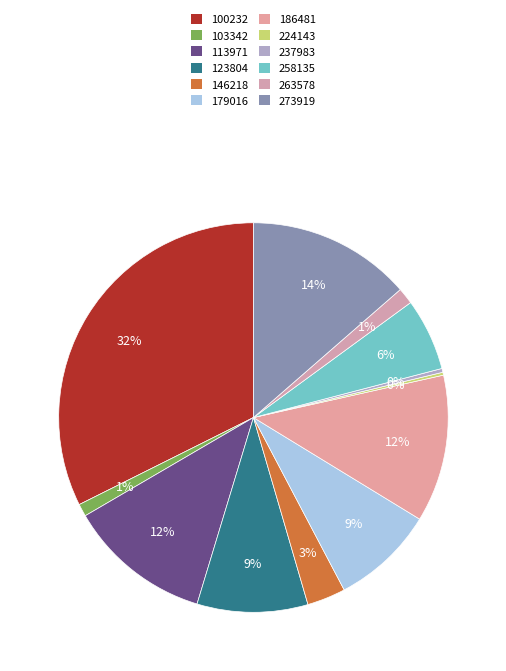

How many slices are in this pie chart?

12